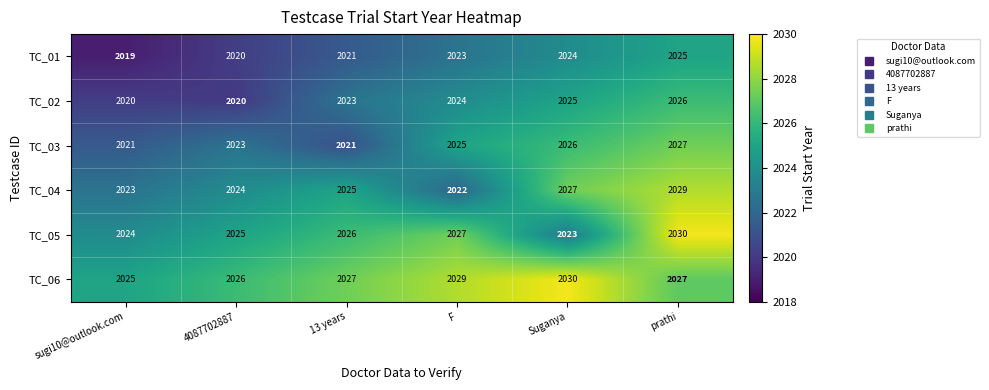

Which series changed the most between F and prathi?

TC_04